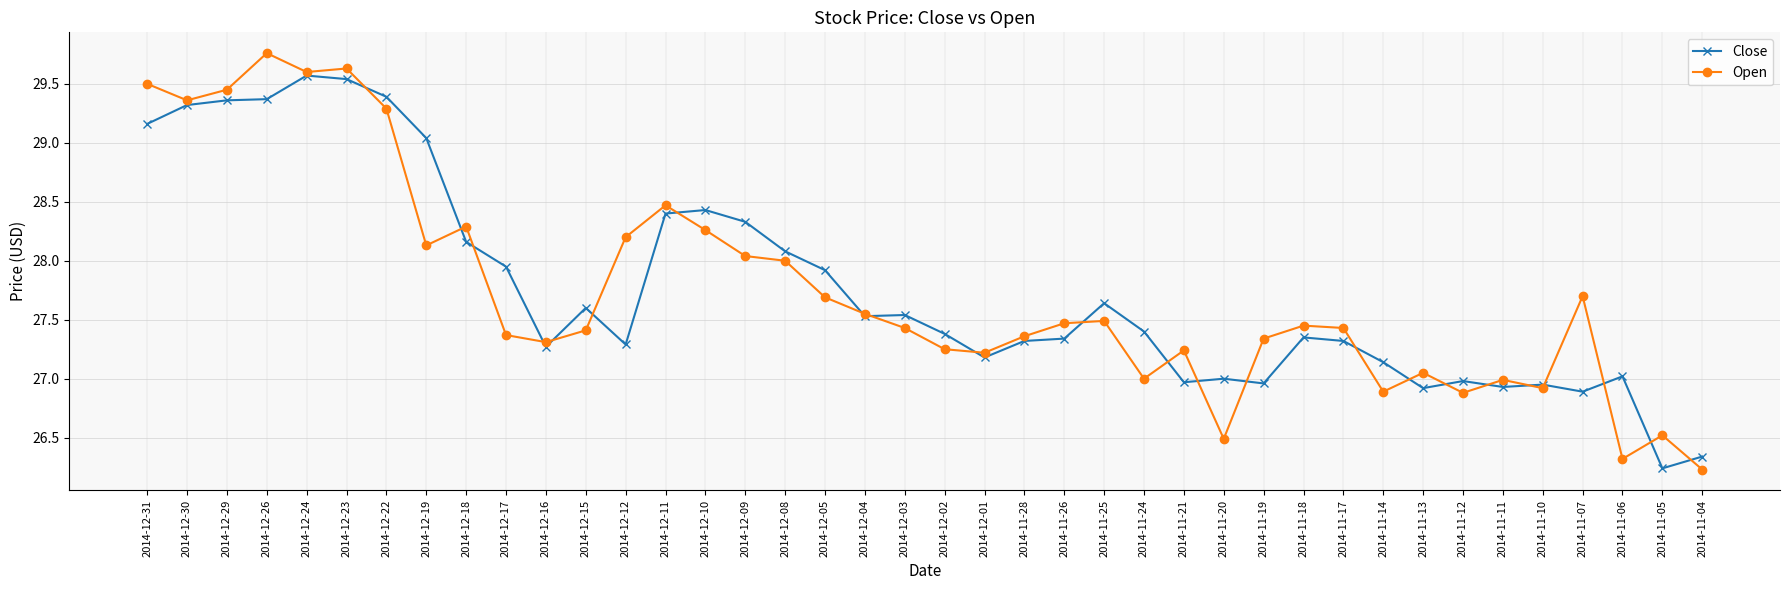

True or false: Open has a value of 27.0 at 2014-11-11.

True